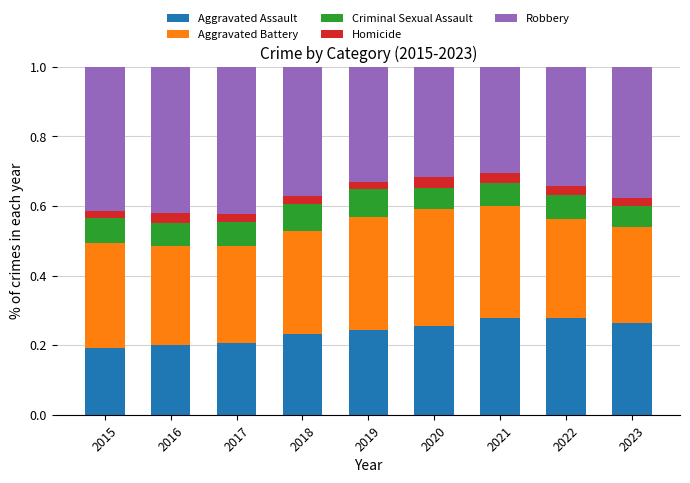

The Aggravated Assault series shows 0.1 at 2022. True or false?

False